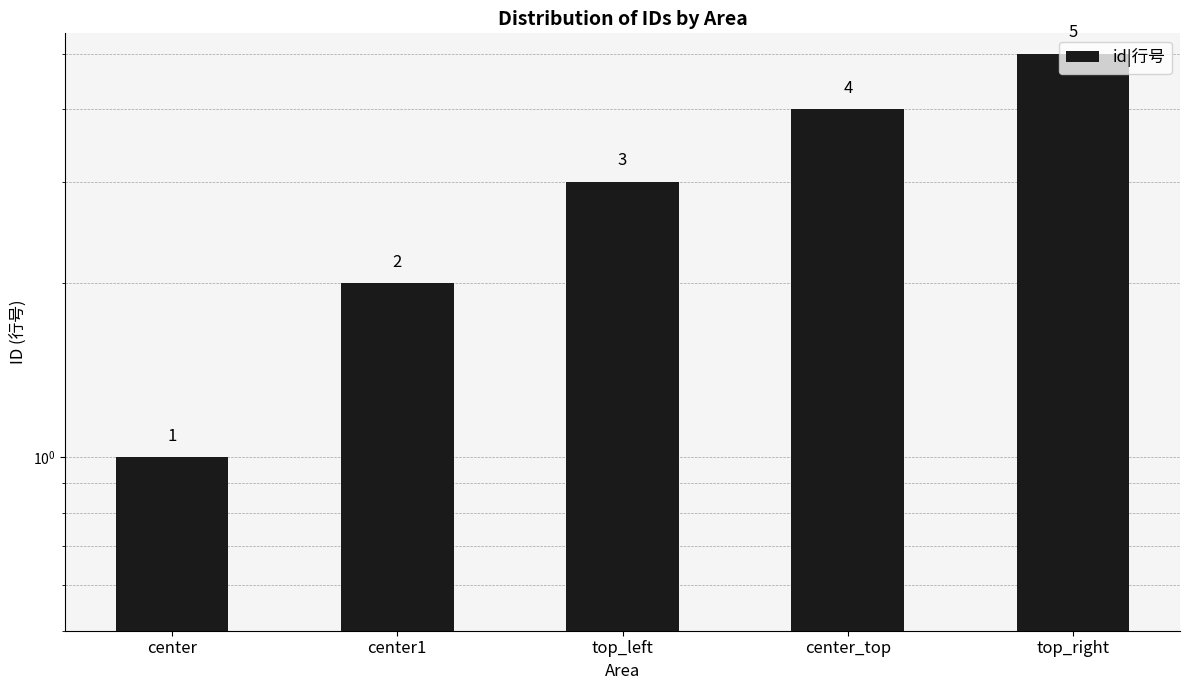

What is the change in value from center to center1?

+1